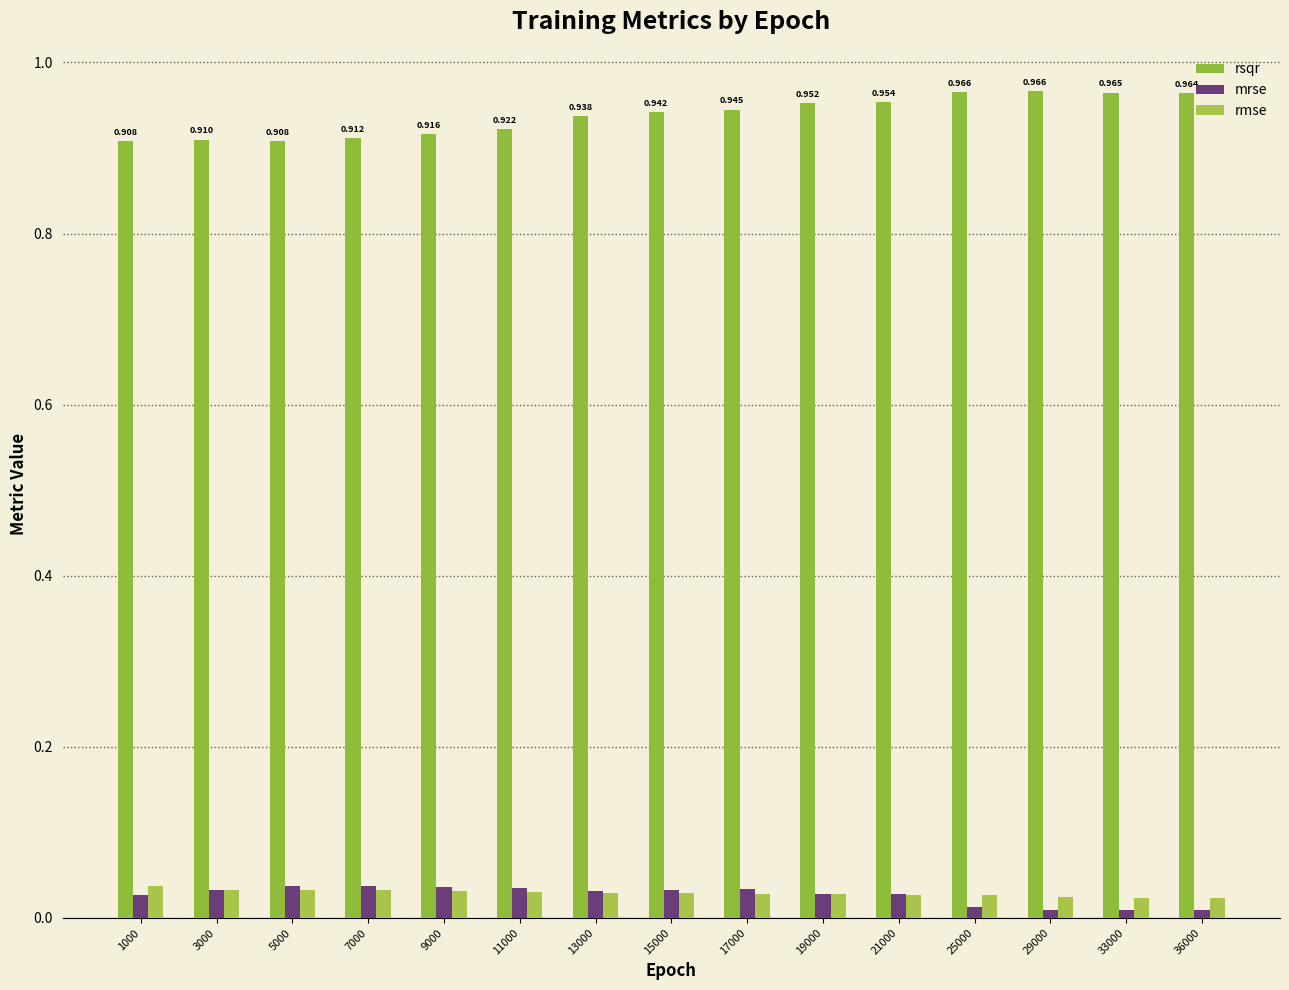

The rmse series shows 0.1 at 7000. True or false?

False